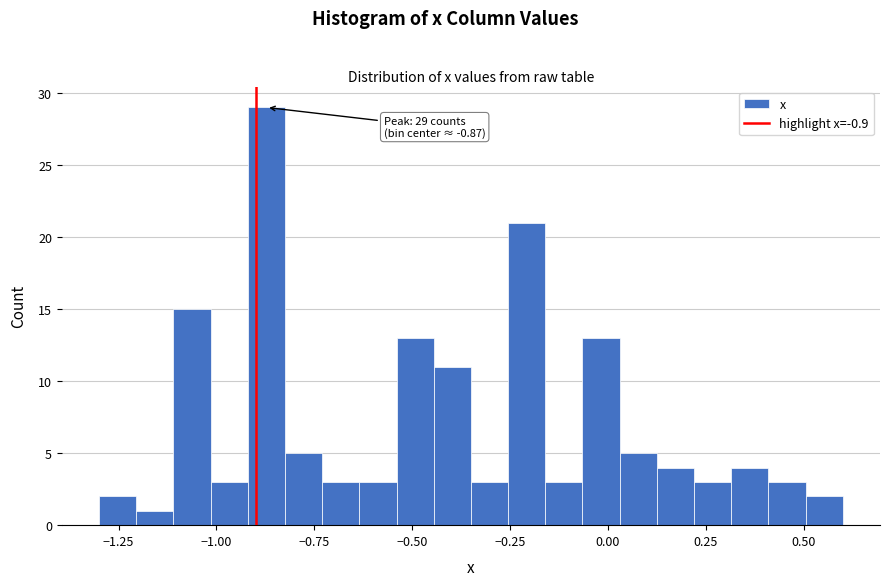

Around what value on the x-axis is the tallest bar? Give the approximate position of its centre, as read against the axis.

-0.85